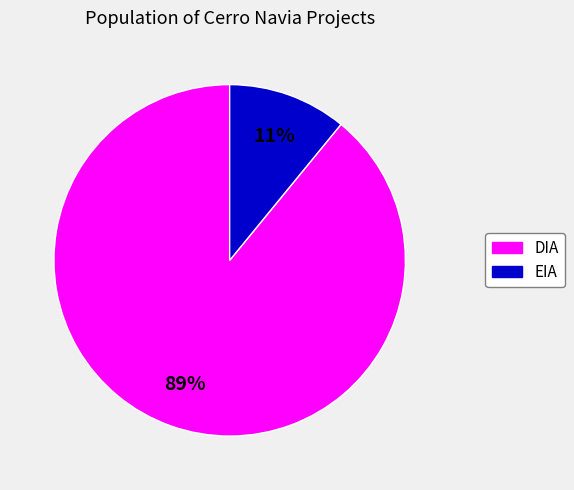

Combined, do EIA and DIA account for over 50%?

Yes